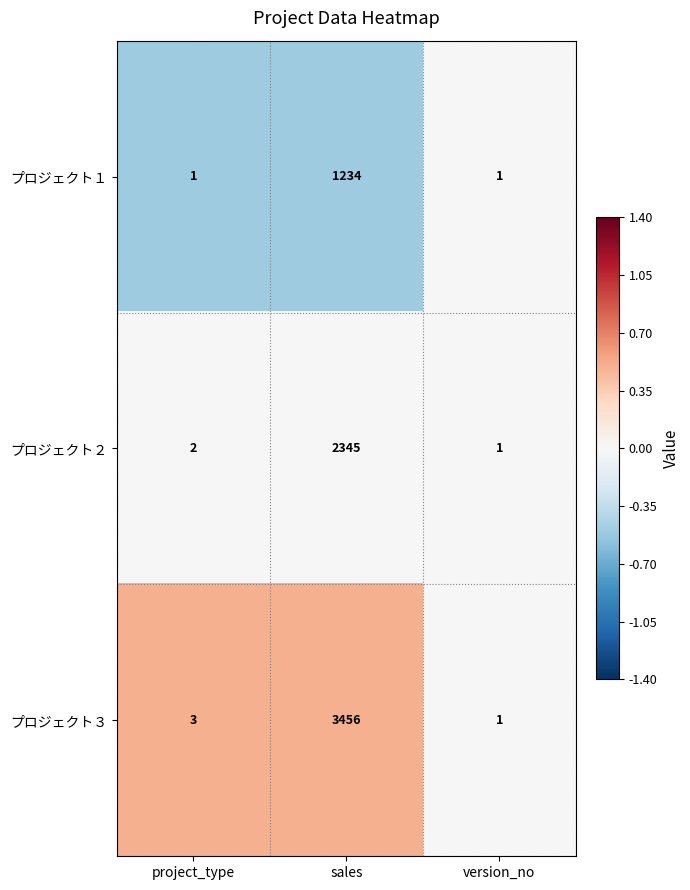

Reading left to right, transcribe all the data shown in this chart.

プロジェクト１: 1	1234	1
プロジェクト２: 2	2345	1
プロジェクト３: 3	3456	1